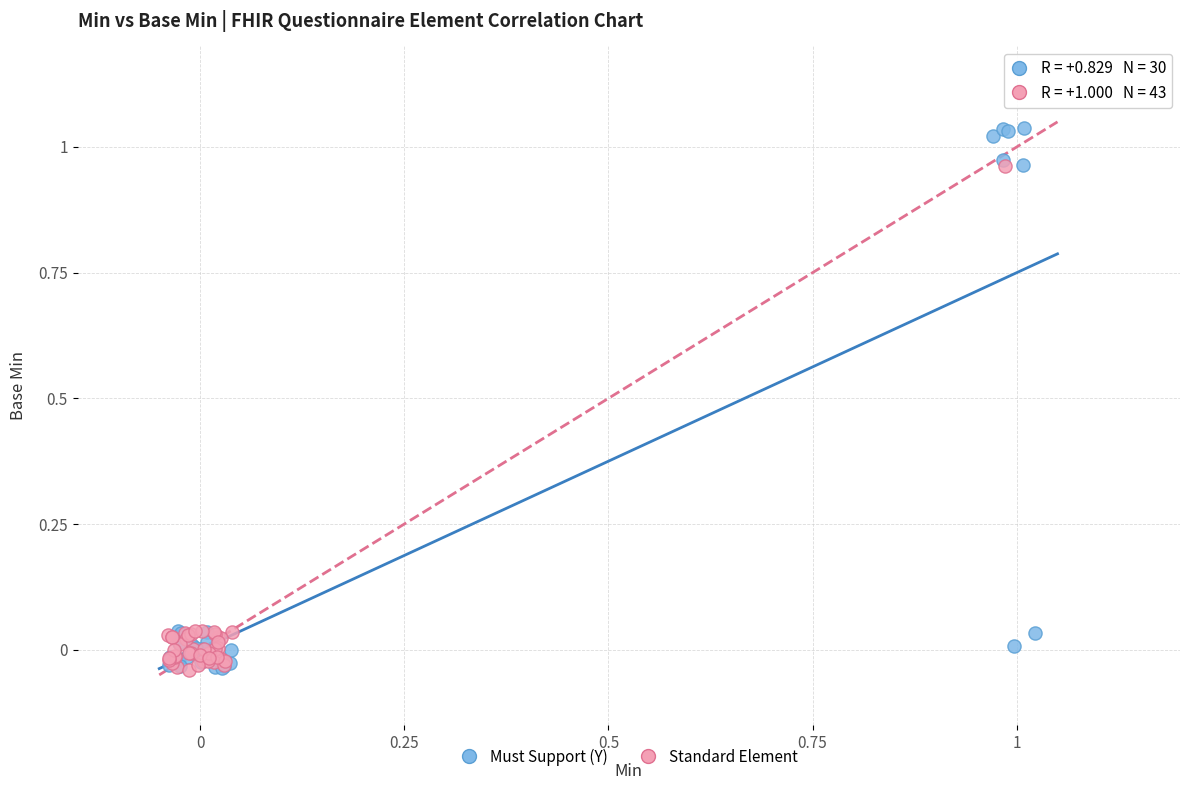

Which series reaches the maximum Y coordinate?

Must Support (Y)